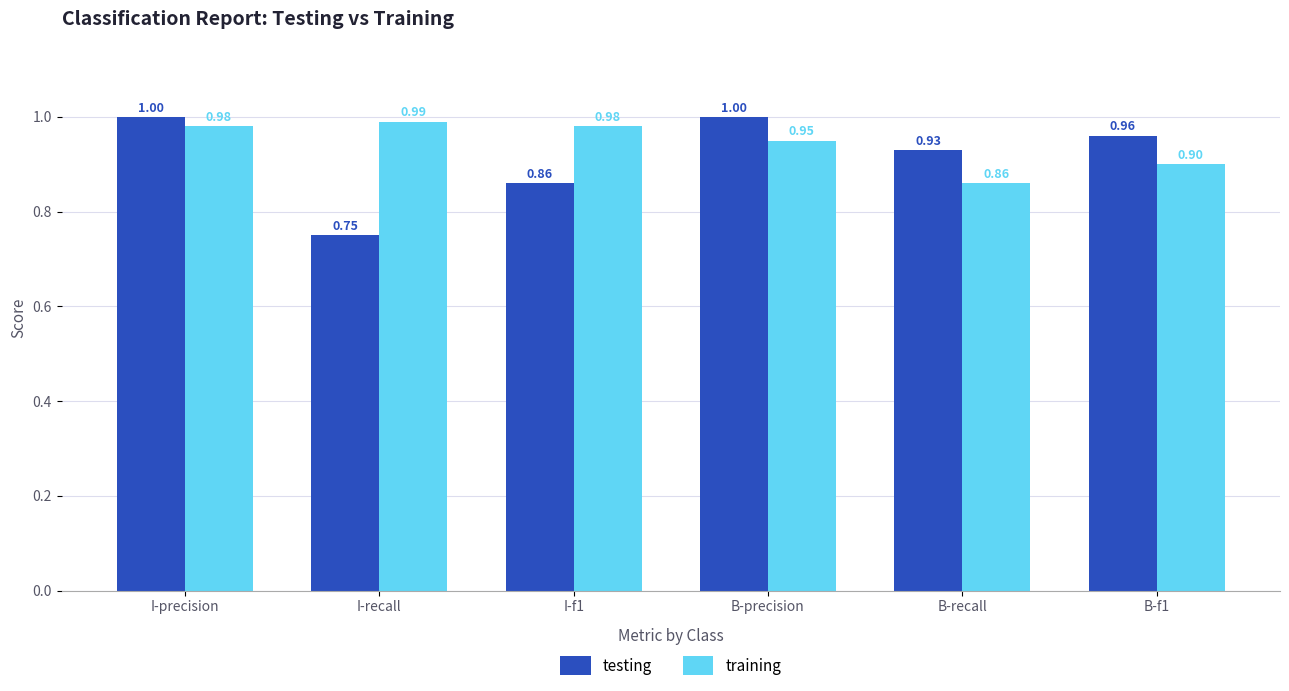

Which series changed the most between I-precision and B-recall?

training